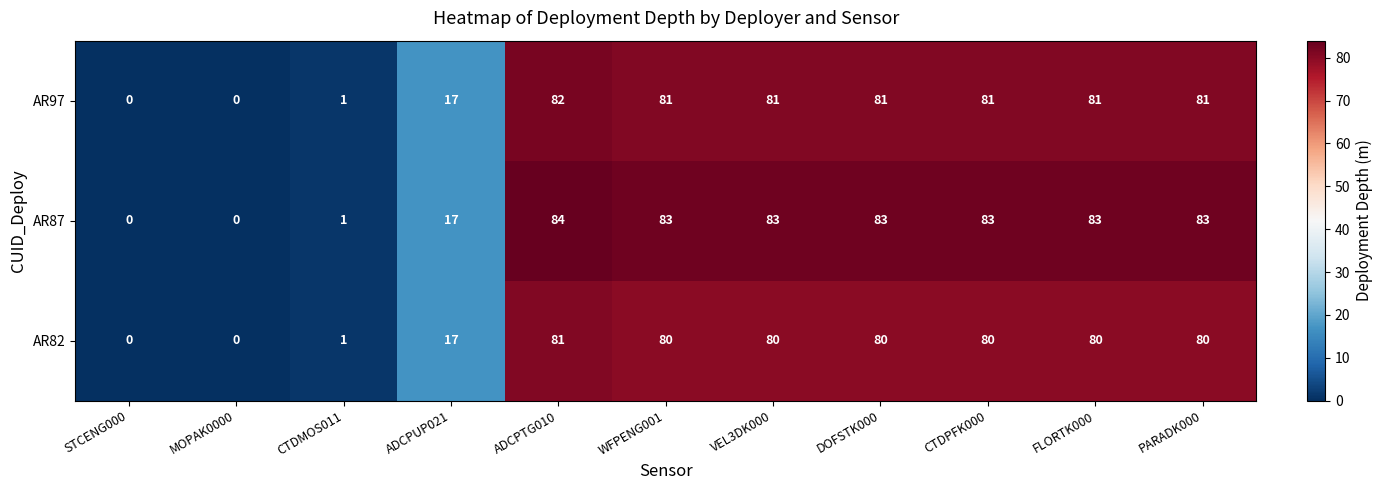

At DOFSTK000, list the series in order from largest to smallest.

AR87, AR97, AR82